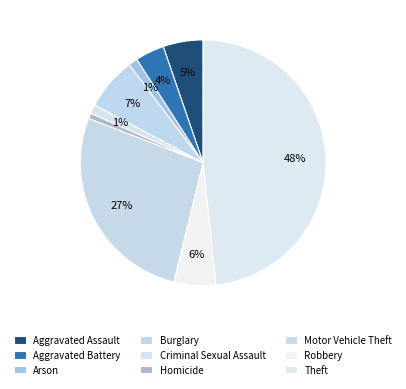

To the nearest percent, what is the combined percentage of Homicide and Arson?

2%